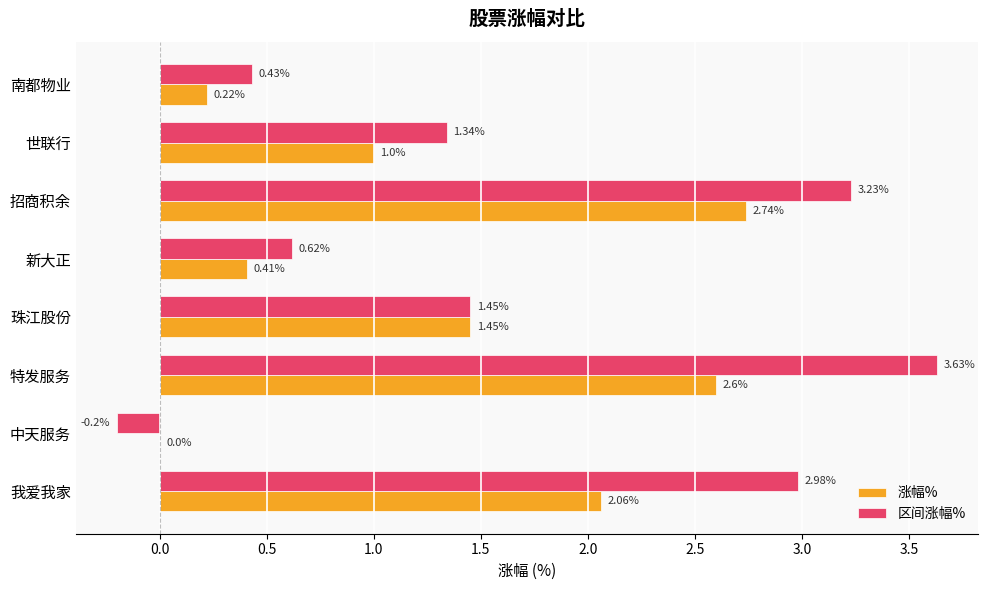

Which label corresponds to the largest value in the chart?

特发服务